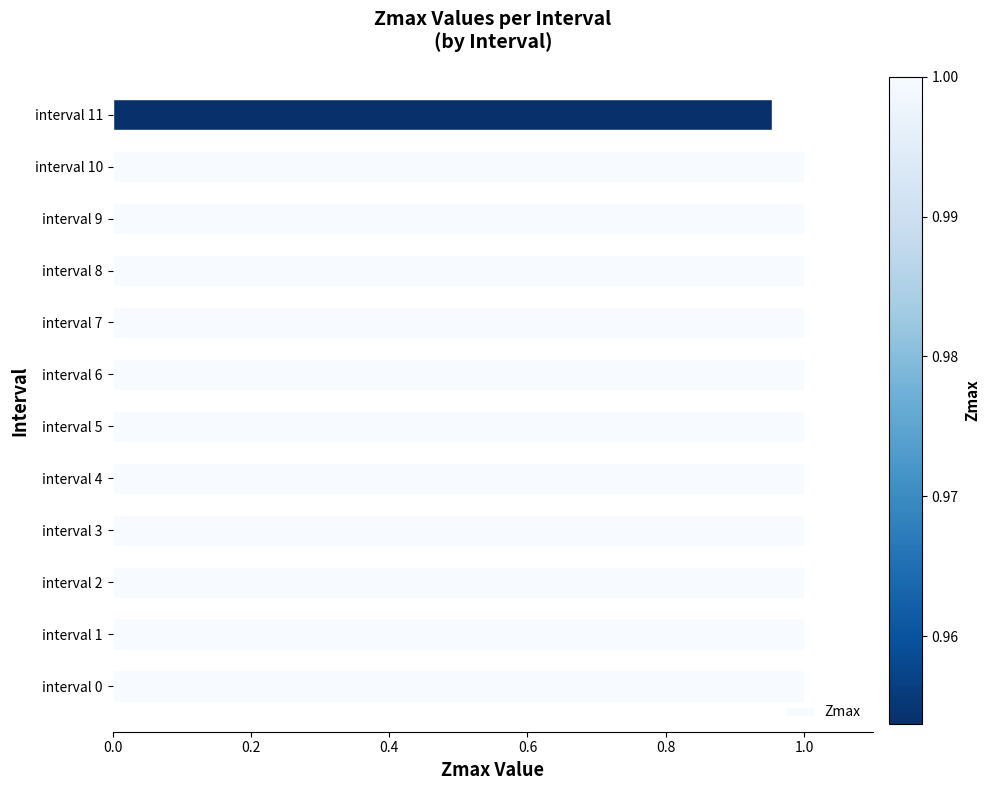

What is the sum of all values?

12.0